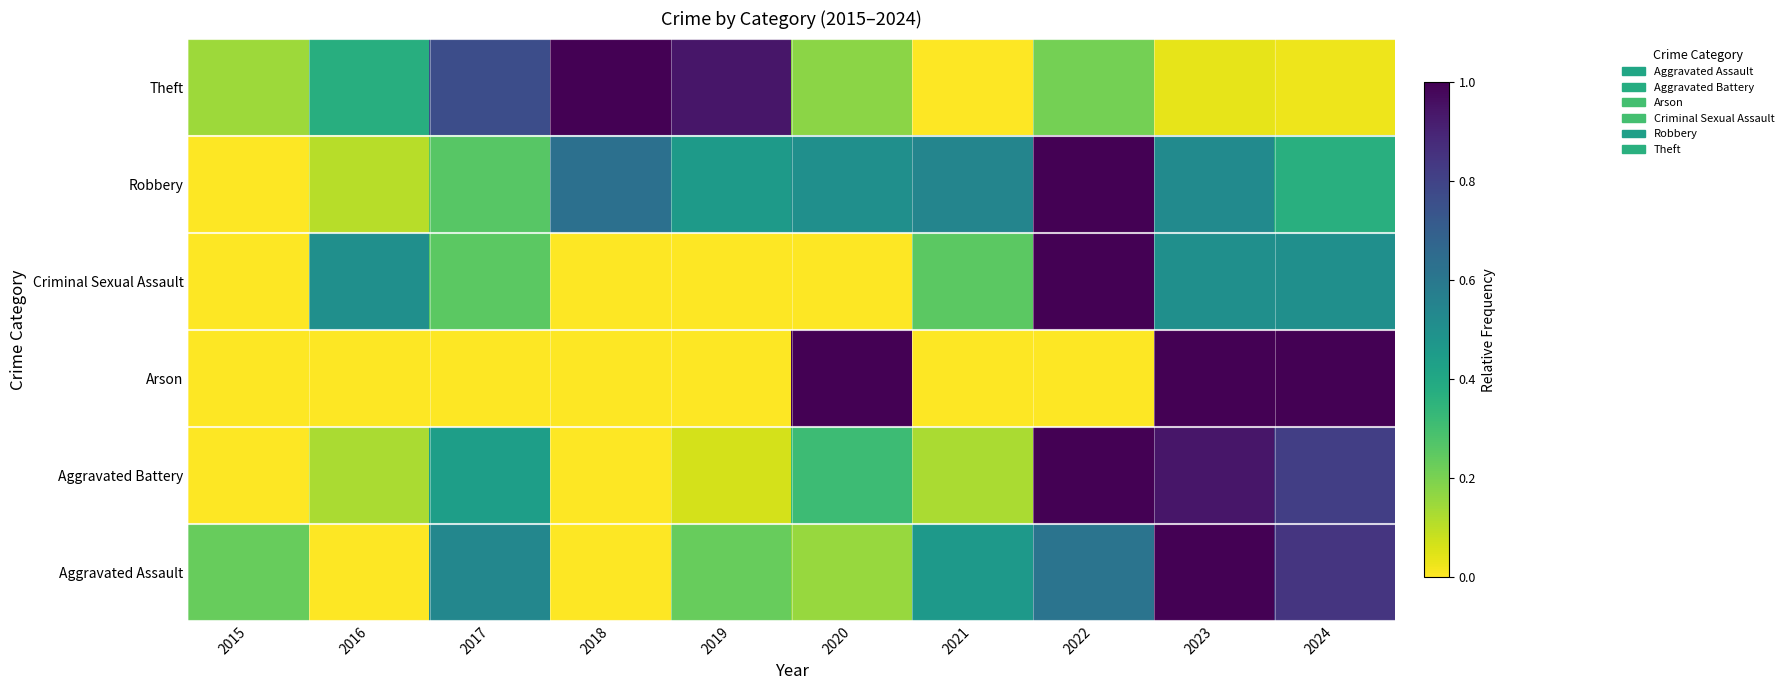

Reading left to right, list all the values displayed in this chart.

Aggravated Assault: 2015=0.2	2016=0.0	2017=0.5	2018=0.0	2019=0.2	2020=0.2	2021=0.5	2022=0.6	2023=1.0	2024=0.8
Aggravated Battery: 2015=0.0	2016=0.1	2017=0.4	2018=0.0	2019=0.1	2020=0.3	2021=0.1	2022=1.0	2023=0.9	2024=0.8
Arson: 2015=0.0	2016=0.0	2017=0.0	2018=0.0	2019=0.0	2020=1.0	2021=0.0	2022=0.0	2023=1.0	2024=1.0
Criminal Sexual Assault: 2015=0.0	2016=0.5	2017=0.2	2018=0.0	2019=0.0	2020=0.0	2021=0.2	2022=1.0	2023=0.5	2024=0.5
Robbery: 2015=0.0	2016=0.1	2017=0.3	2018=0.6	2019=0.5	2020=0.5	2021=0.5	2022=1.0	2023=0.5	2024=0.4
Theft: 2015=0.1	2016=0.4	2017=0.8	2018=1.0	2019=0.9	2020=0.2	2021=0.0	2022=0.2	2023=0.0	2024=0.0